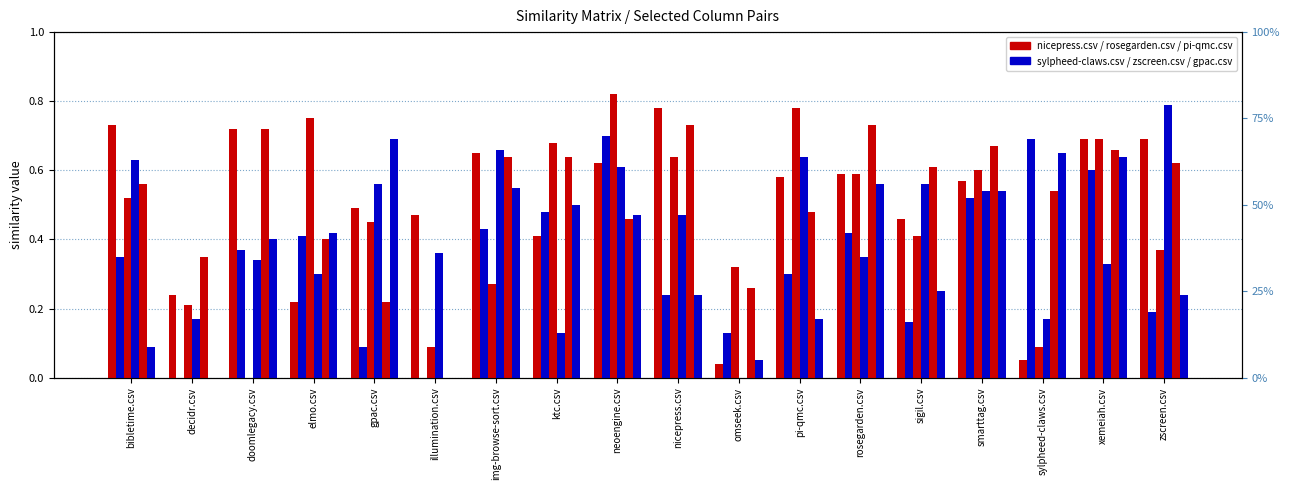

At nicepress.csv, list the series in order from largest to smallest.

nicepress.csv, rosegarden.csv, pi-qmc.csv, zscreen.csv, sylpheed-claws.csv, gpac.csv